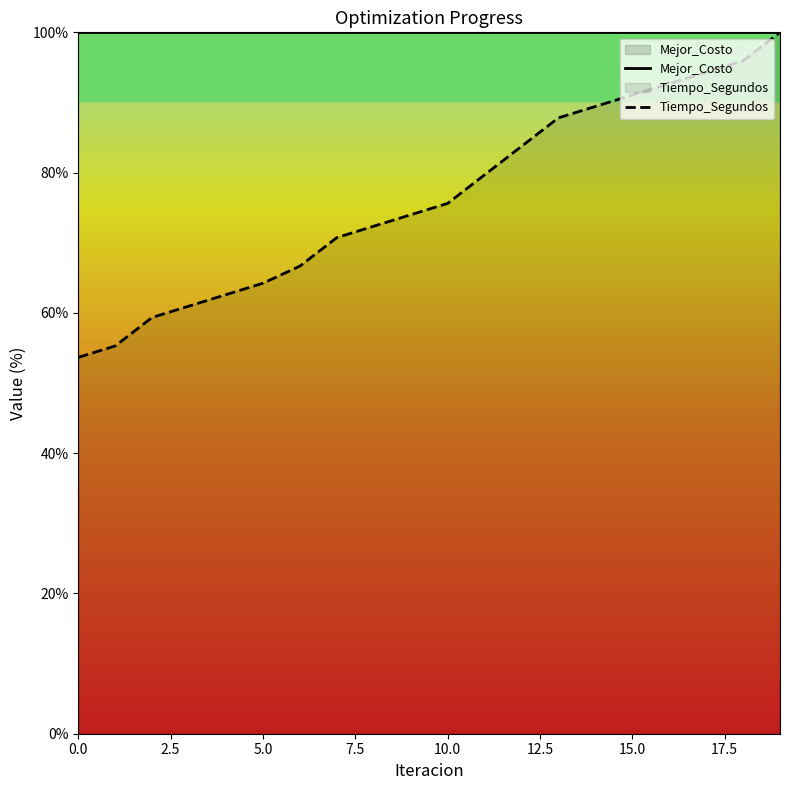

How many data points in Tiempo_Segundos are less than 75?

10